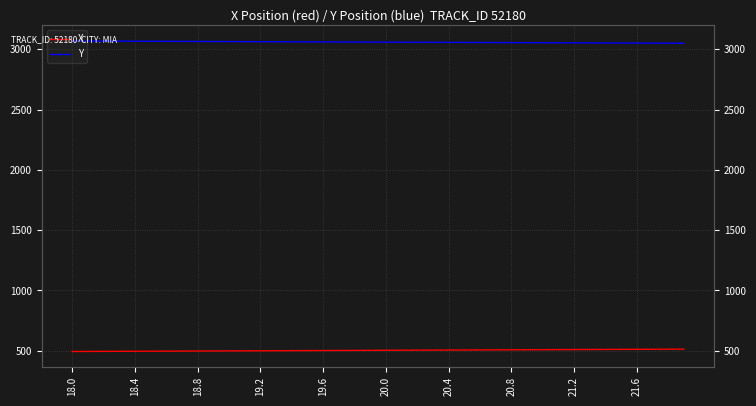

True or false: X and Y cross at least once.

False